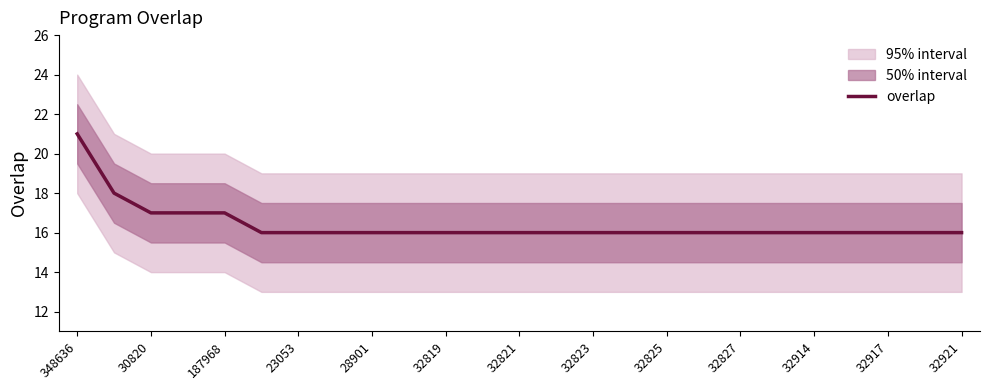

True or false: overlap has a value of 25 at 32921.

False